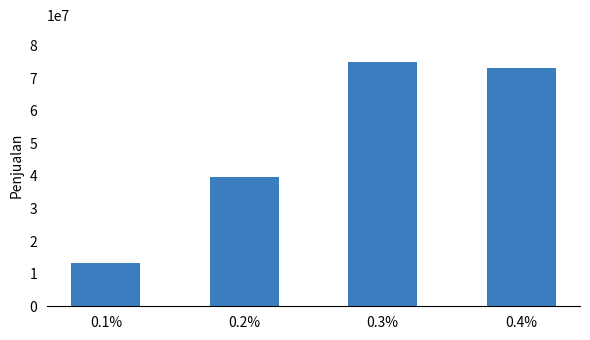

What position from the right is 0.2%?

3